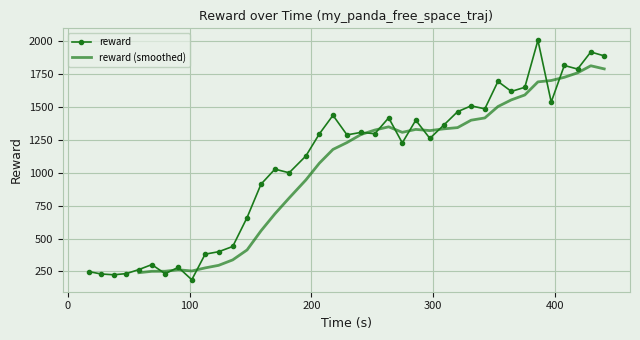

What is the difference between the maximum and minimum values?

1820.7